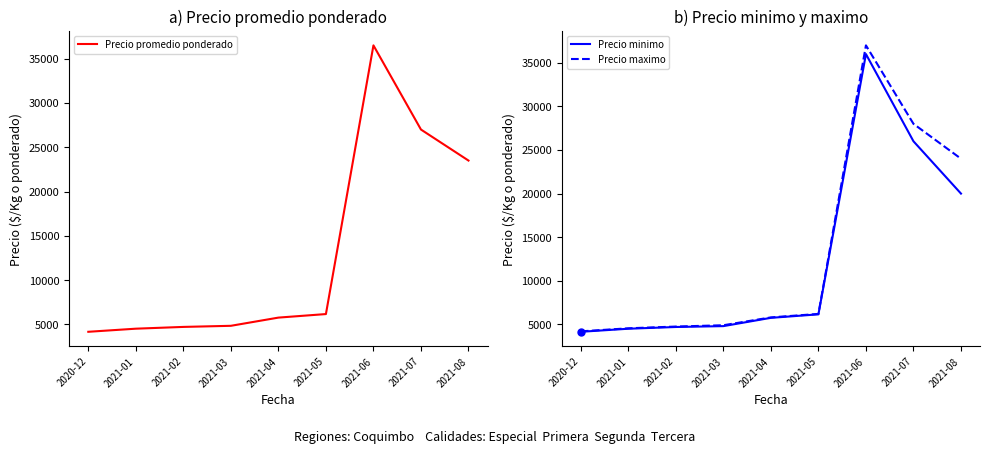

True or false: Precio maximo and Precio promedio ponderado intersect in this chart.

False